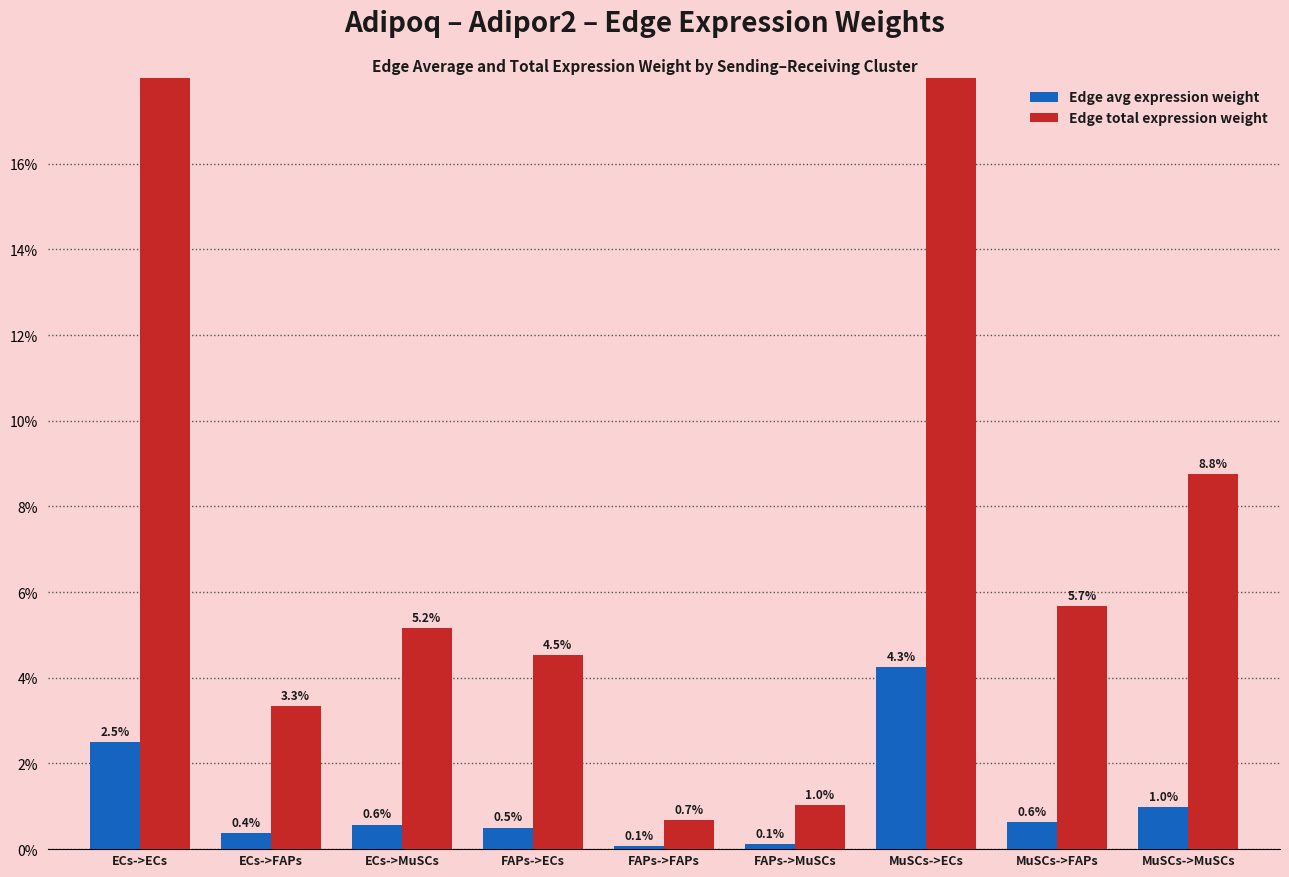

What value does the Edge avg expression weight series have at FAPs->MuSCs?

0.1